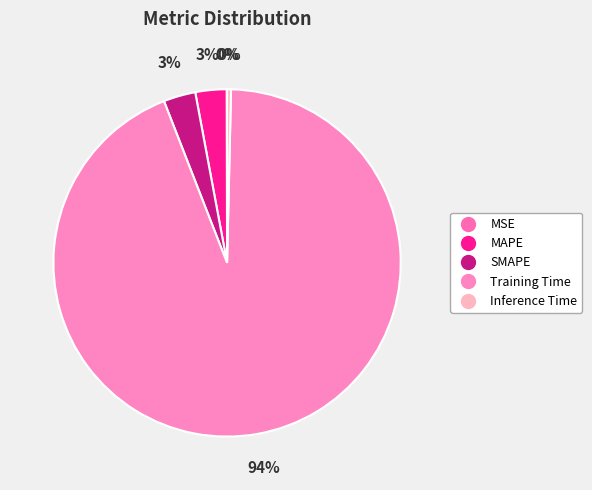

What is the majority slice?

Training Time